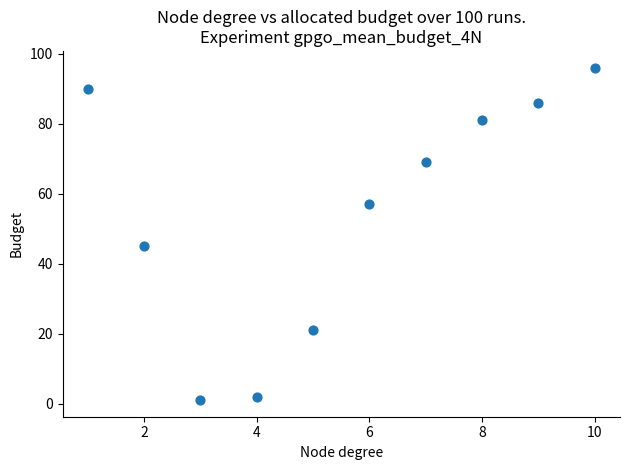

What Y value in the scatter plot is closest to 48?

45